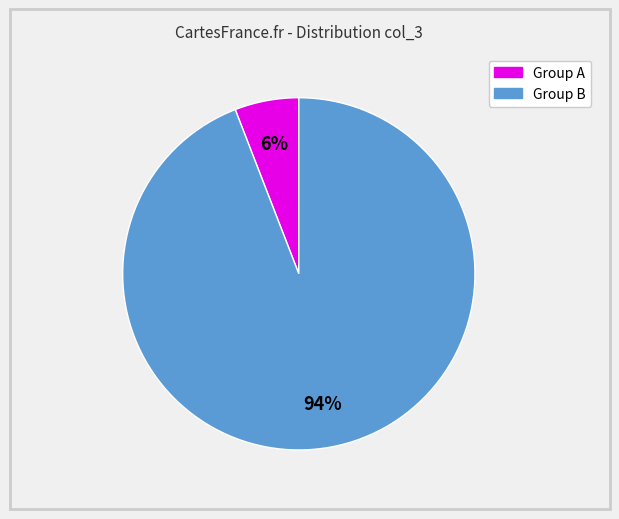

Is there a majority slice in this chart?

Yes